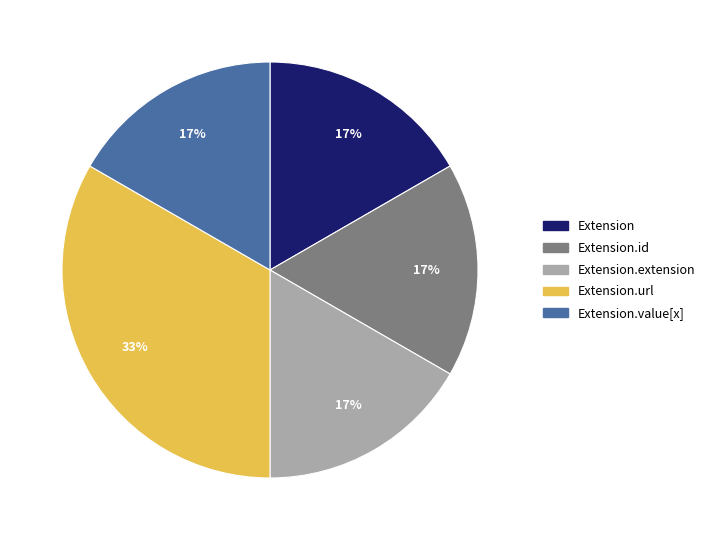

Does any single category account for the majority?

No